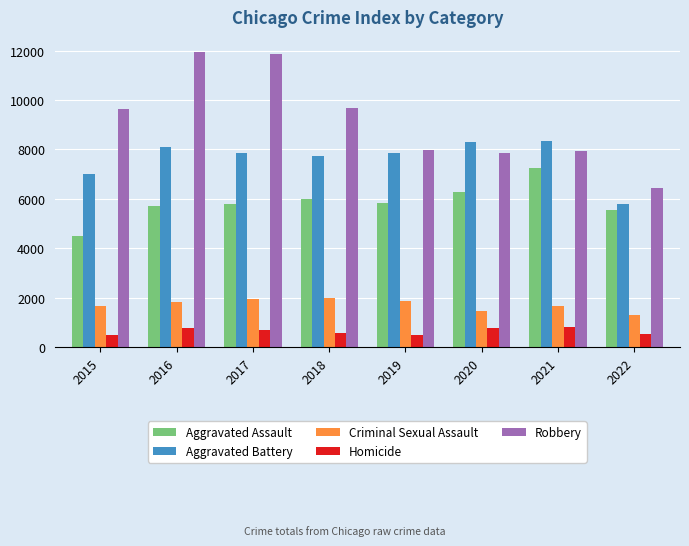

What are all the series names shown in the legend?

Aggravated Assault, Aggravated Battery, Criminal Sexual Assault, Homicide, Robbery